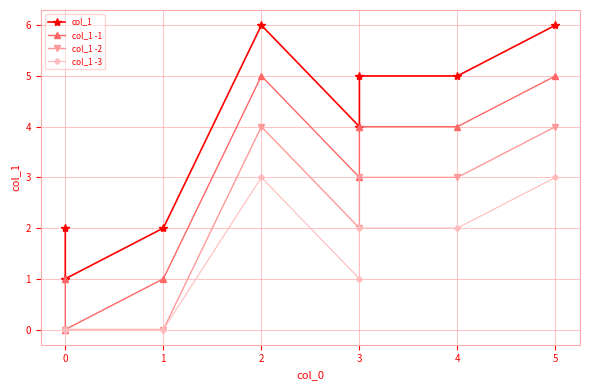

Where does the col_1 -1 series first go above 4?

2